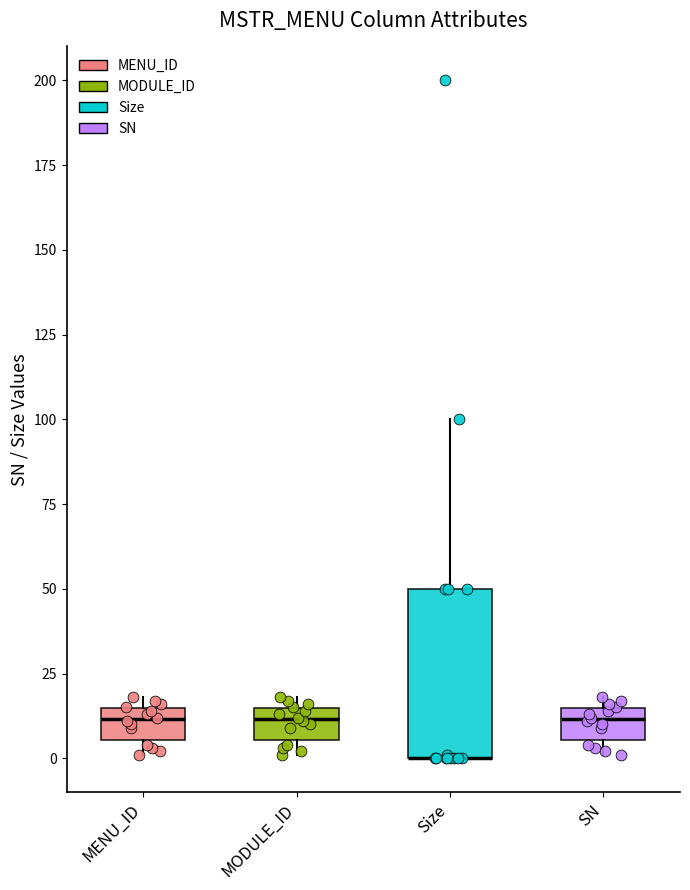

Where is the lower edge of the box for MENU_ID on the y-axis? The values are not printed on the chart, so give them approximately, as read against the axis.

5